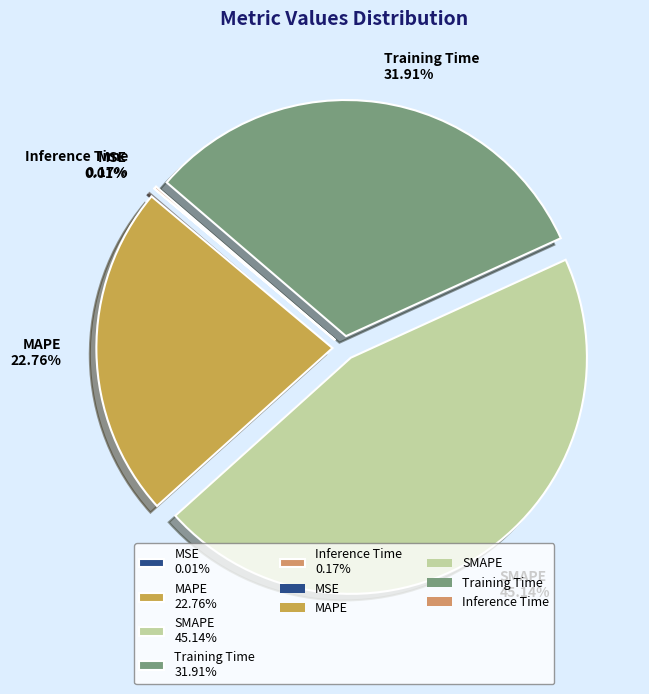

To the nearest percent, what is the difference between the largest and smallest slice percentages?

45%